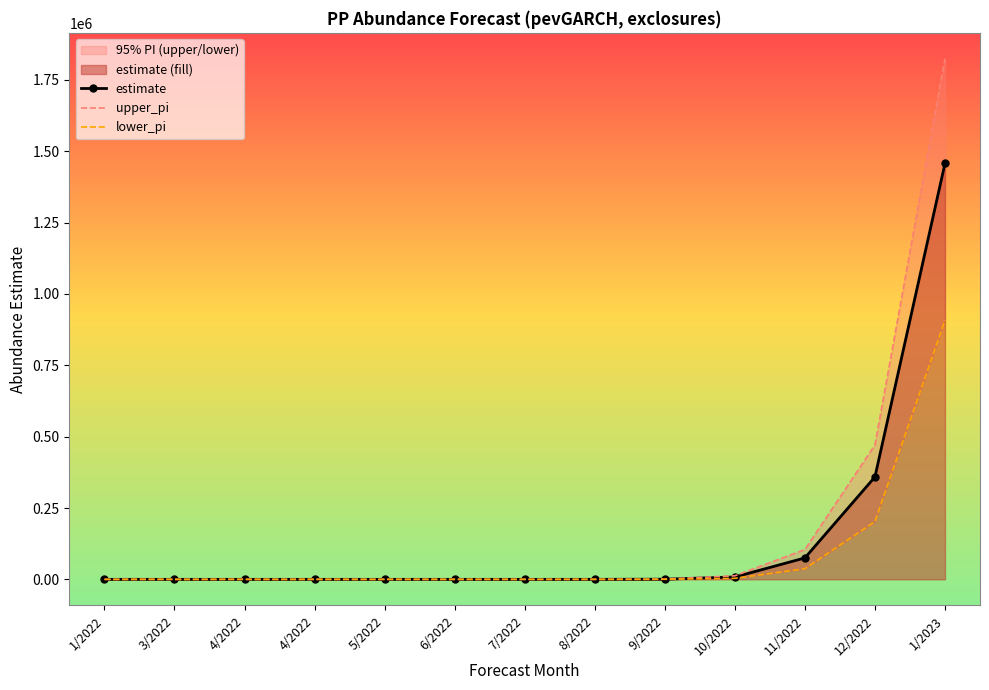

How many data points in estimate are above 14?

7